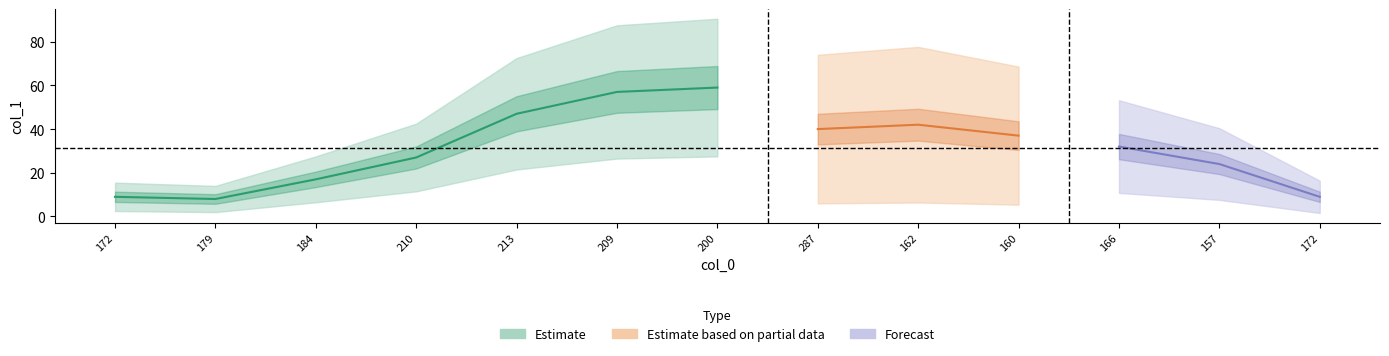

What is the sum of the values at 184 and 210?

44